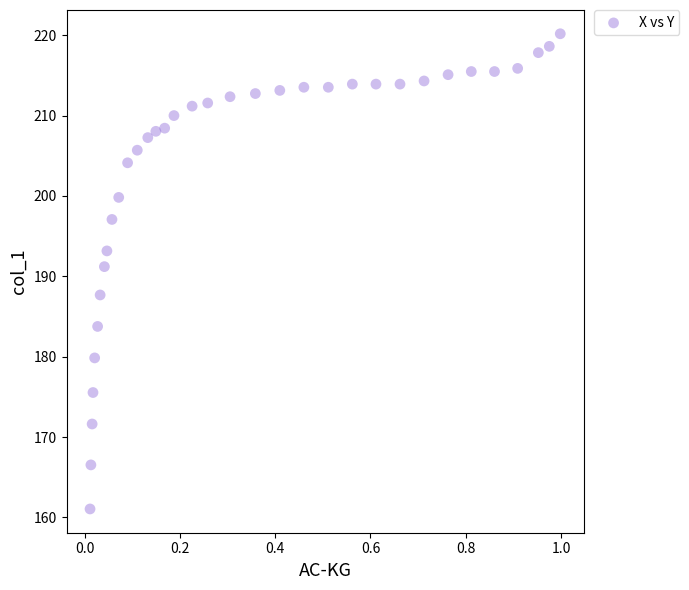

What Y value in the scatter plot is closest to 190?

191.2